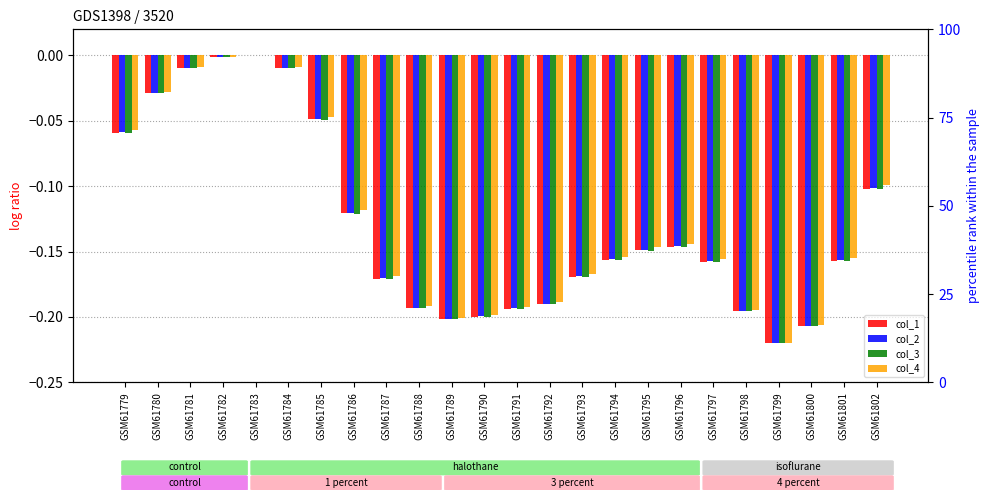

How many values in the col_3 series are below 0?

23